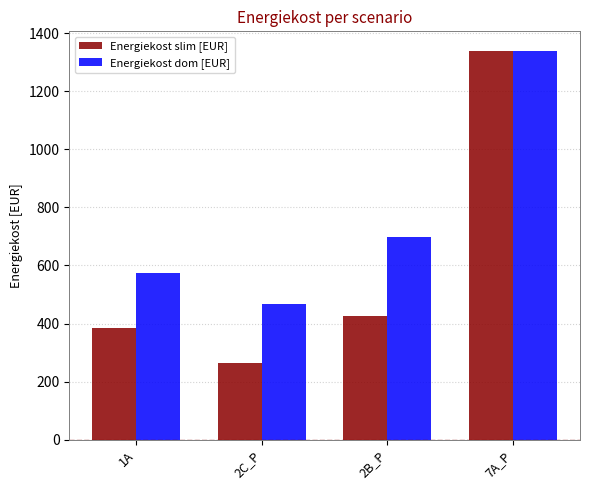

What is the maximum value shown in the chart?

1339.0